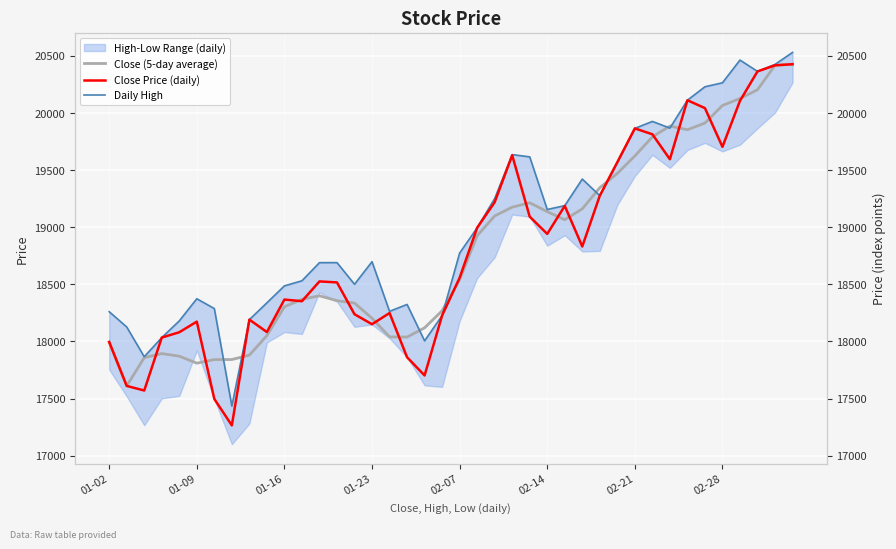

At which category is the sum across all series the highest?

39